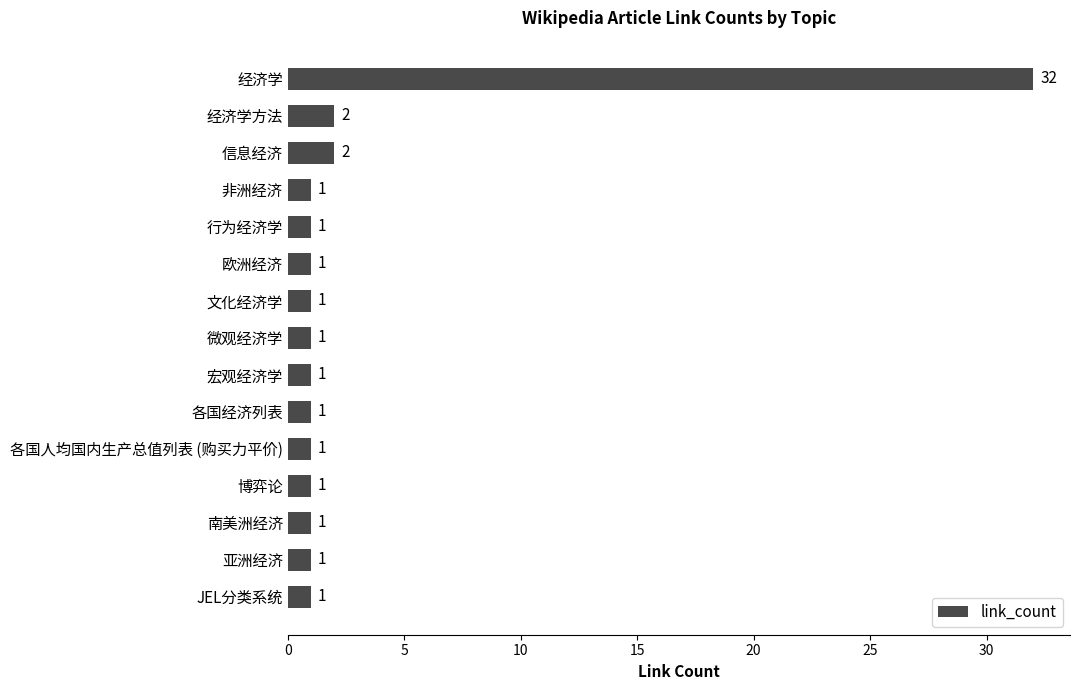

The value at 非洲经济 is 1. True or false?

True